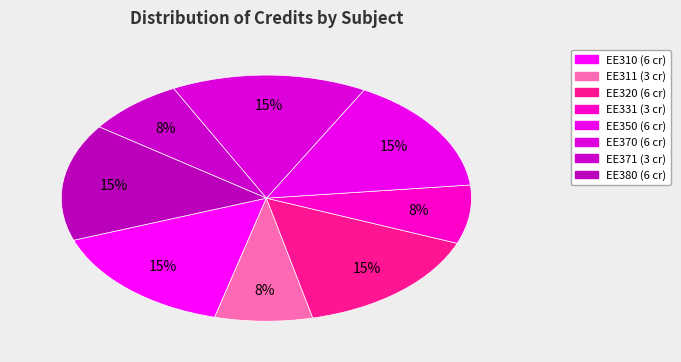

Is EE310 the majority of the pie?

No